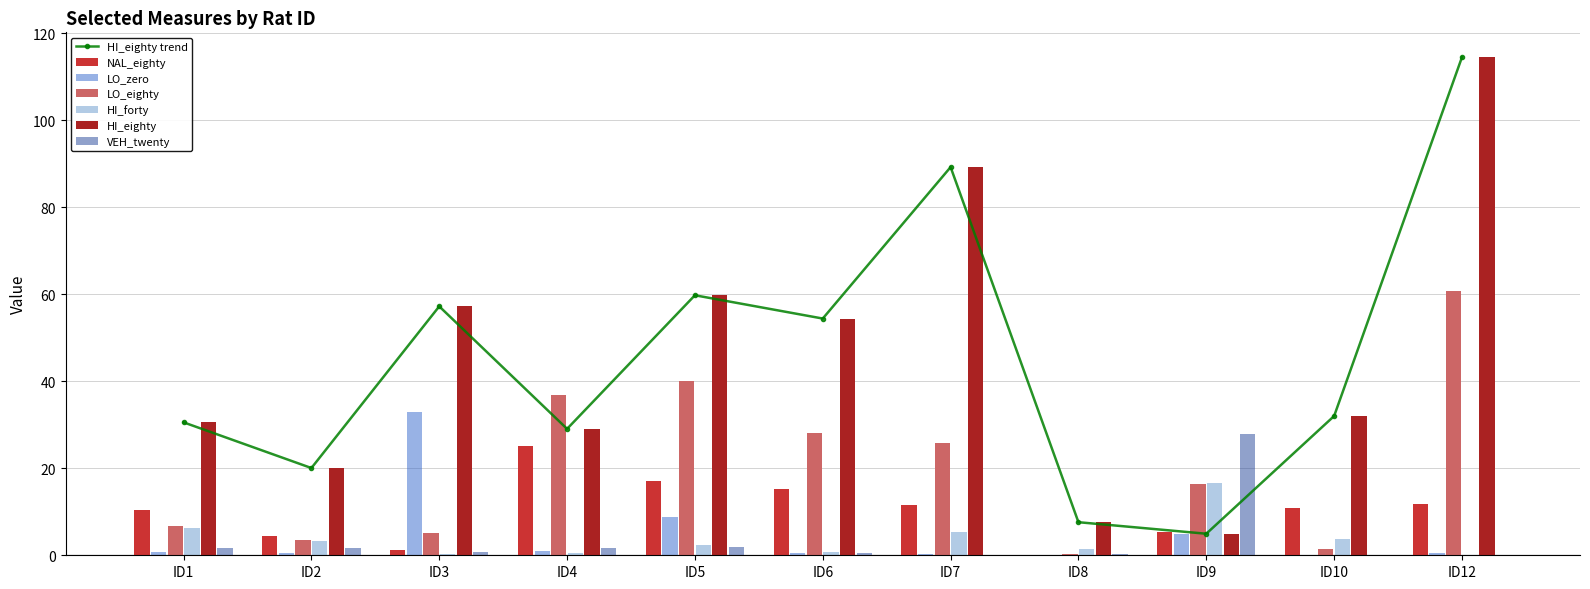

Count the number of categories in the chart.

11